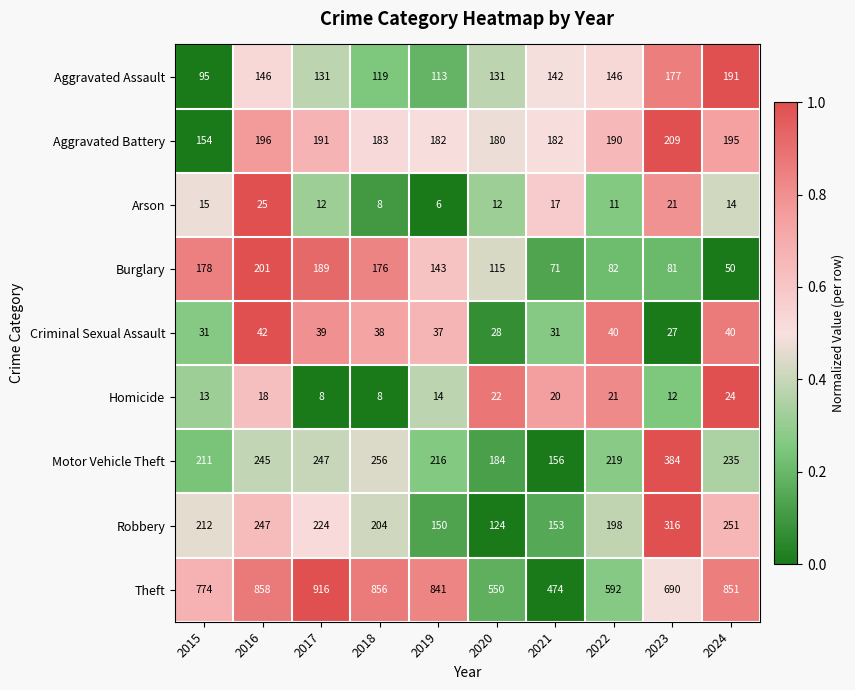

Which series has the widest spread of values?

Theft